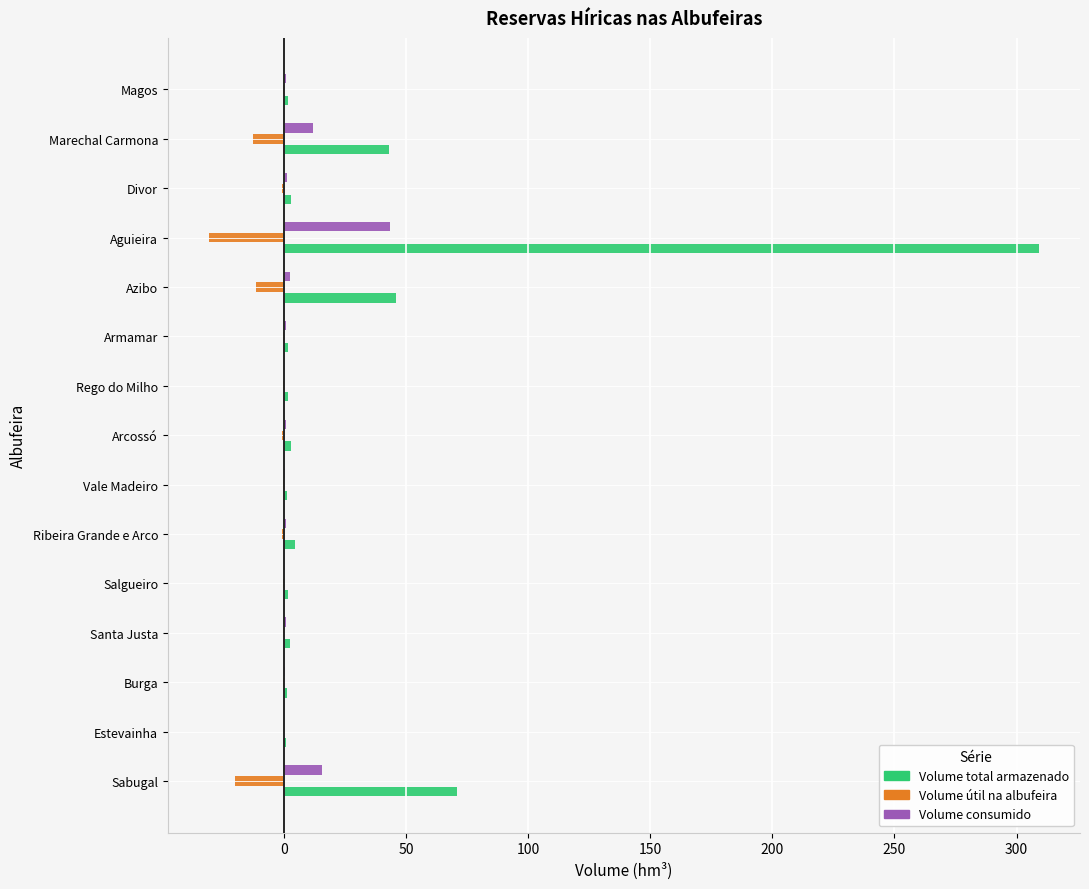

Is it true that Volume útil na albufeira equals -20.0 at Sabugal?

True